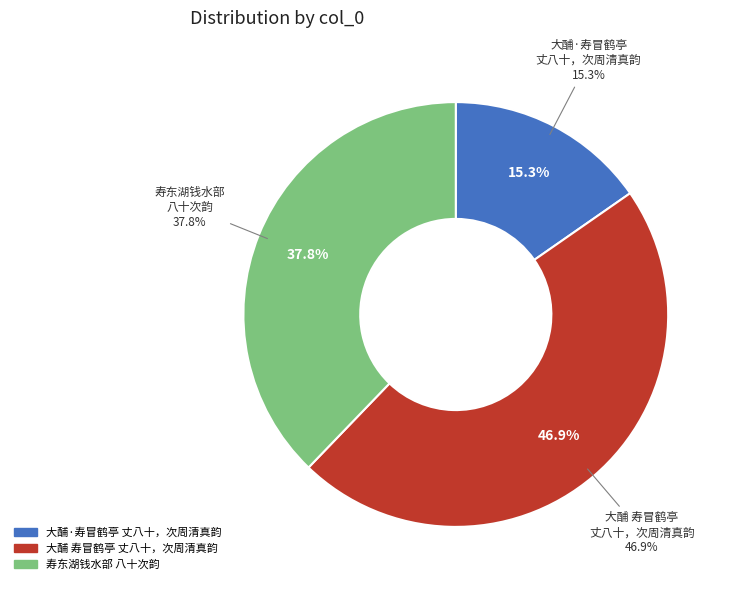

Is there any slice that represents more than half of the pie?

No